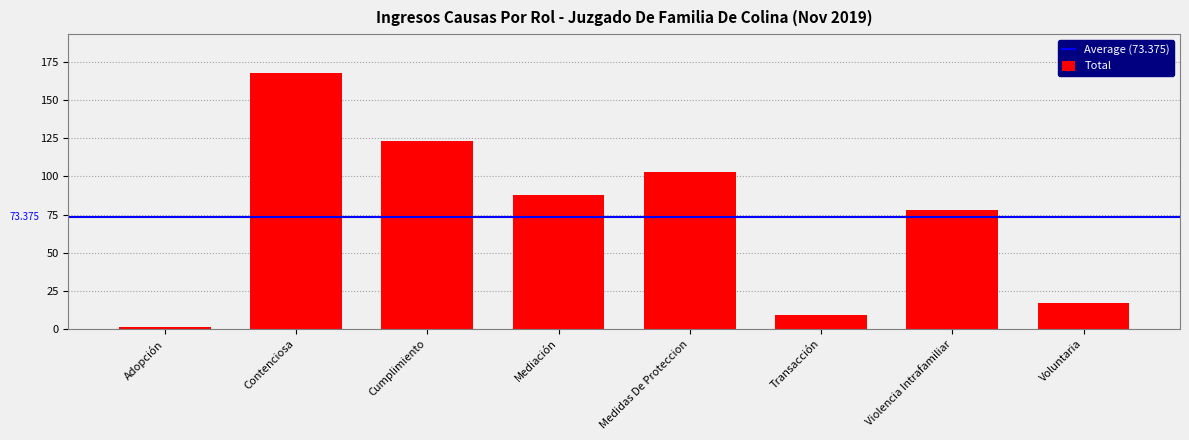

Where is the data nearest to the value 84?

Mediación